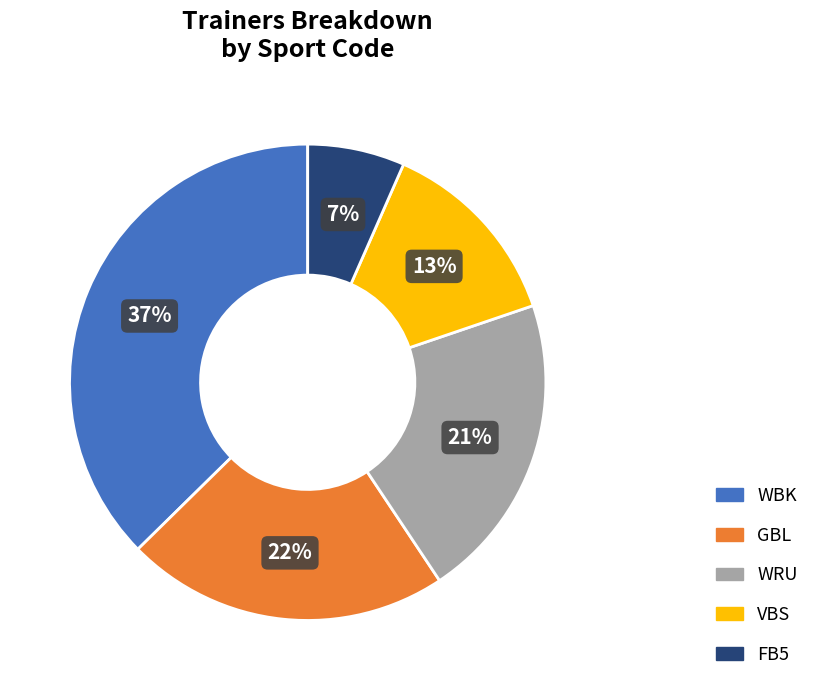

Is GBL the majority of the pie?

No